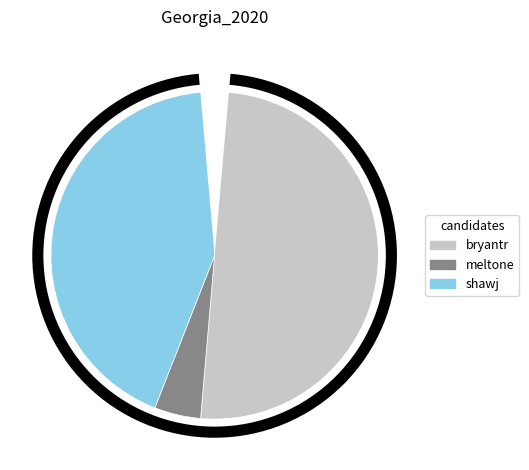

Which category has the smallest portion of the pie?

meltone